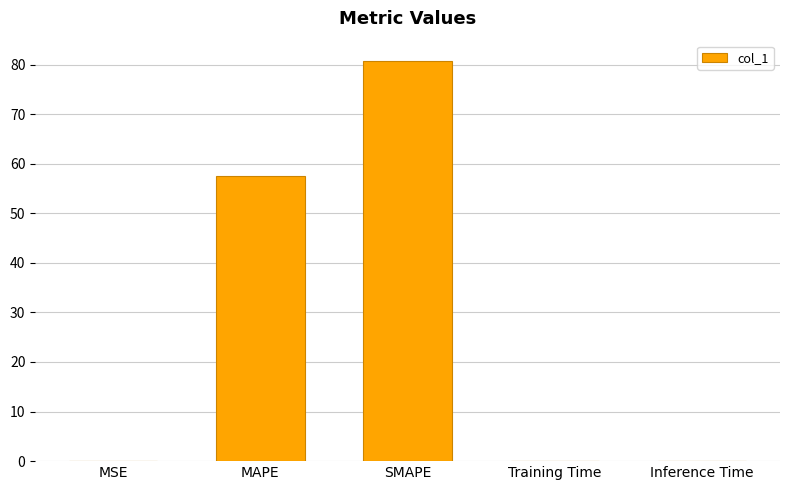

The chart shows a value of 0.0 at Training Time. True or false?

True